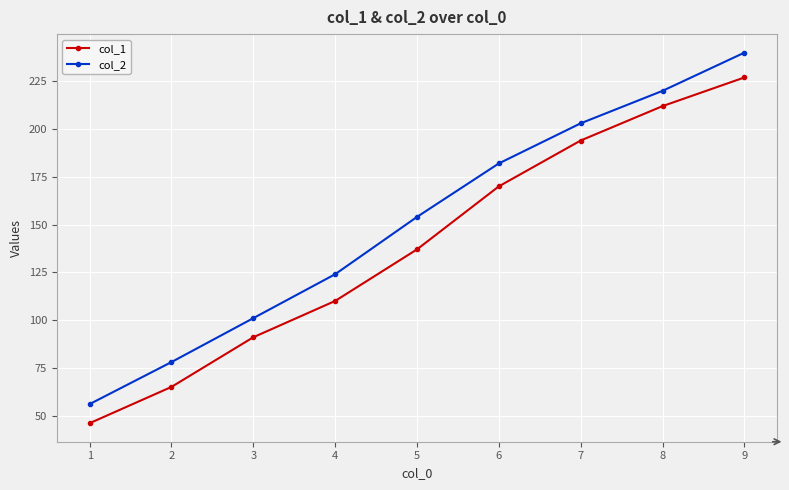

The col_2 series shows 203 at 7. True or false?

True